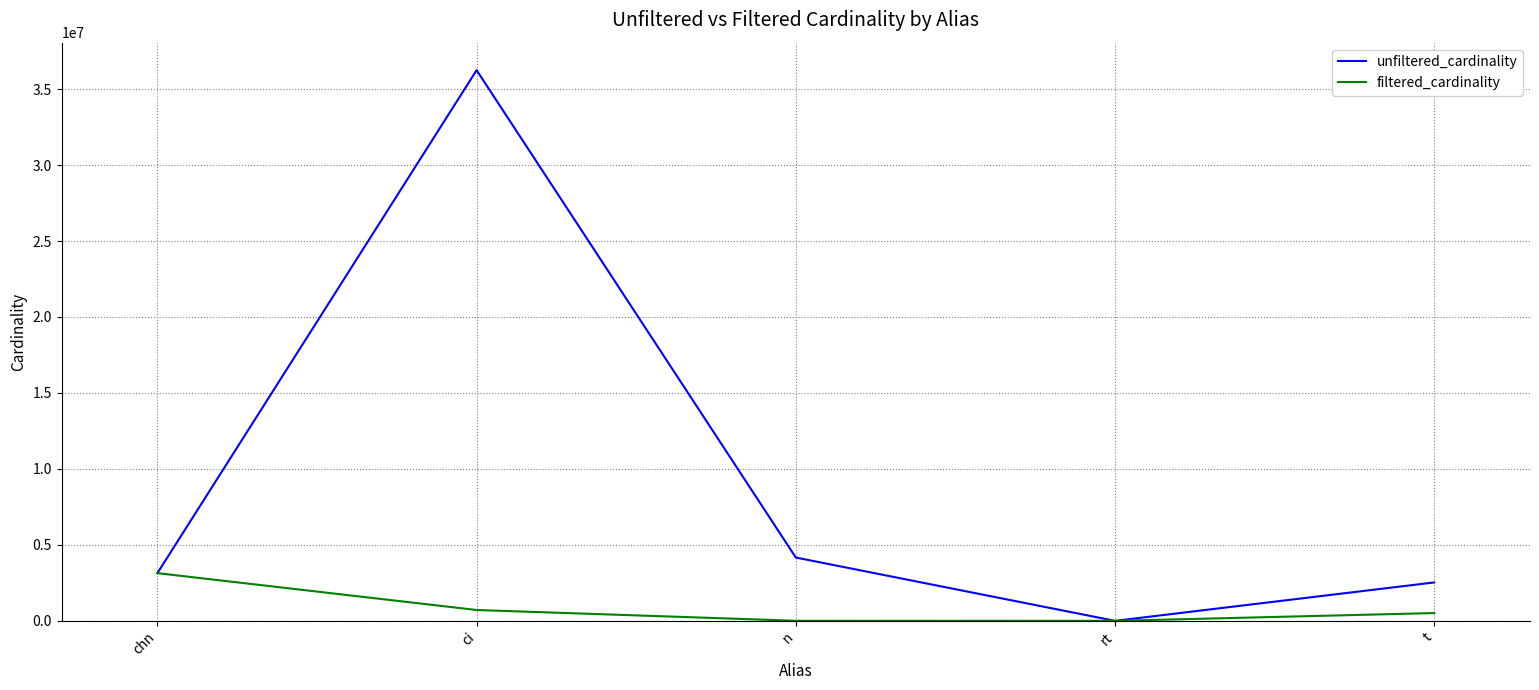

What is the lowest value of the unfiltered_cardinality series?

12